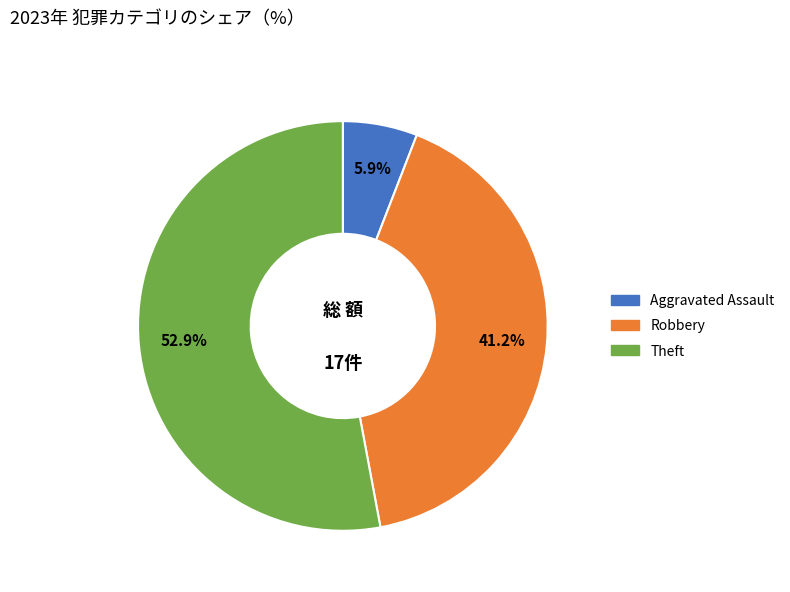

To the nearest percent, what is the difference between the largest and smallest slice percentages?

47%